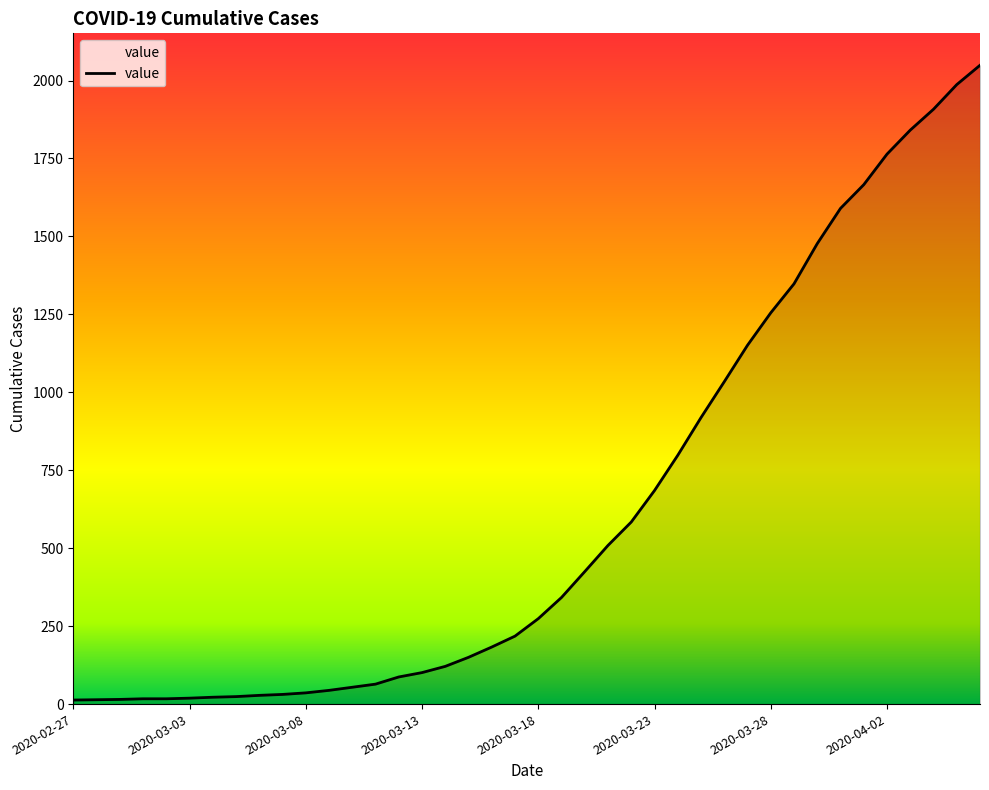

What is the greatest value displayed?

2049